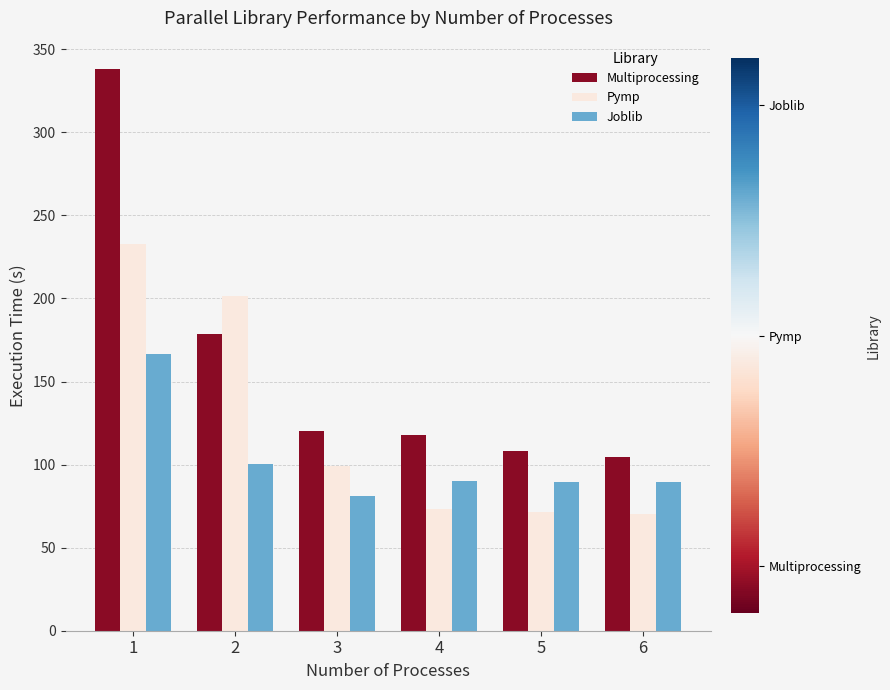

What is the approximate value of Multiprocessing at 3?

120.0